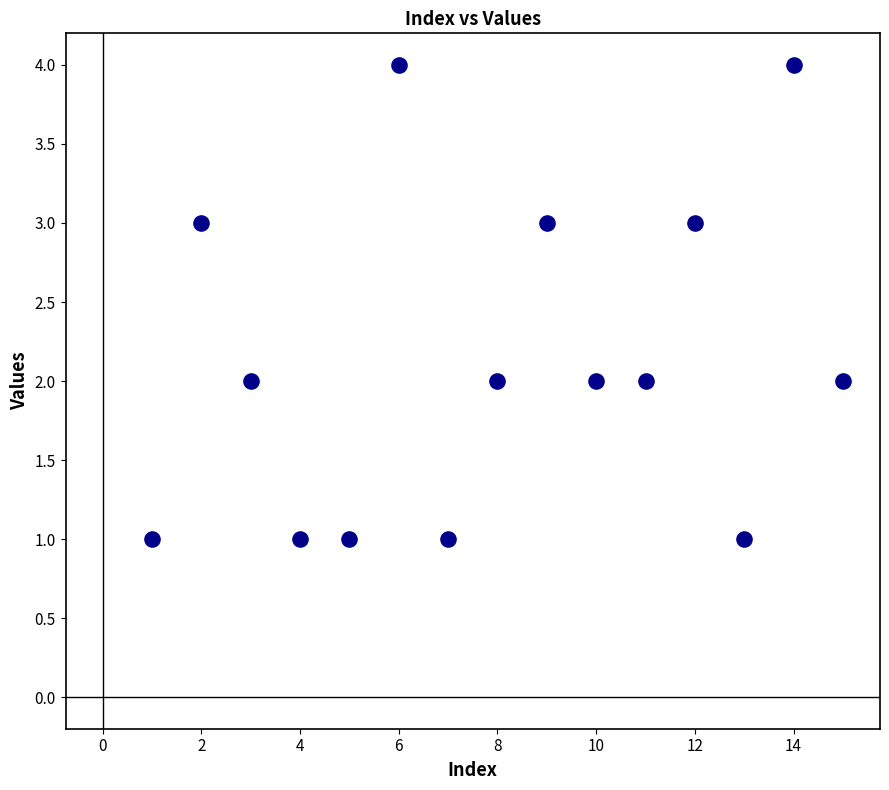

What is the range of X values (max minus min)?

14